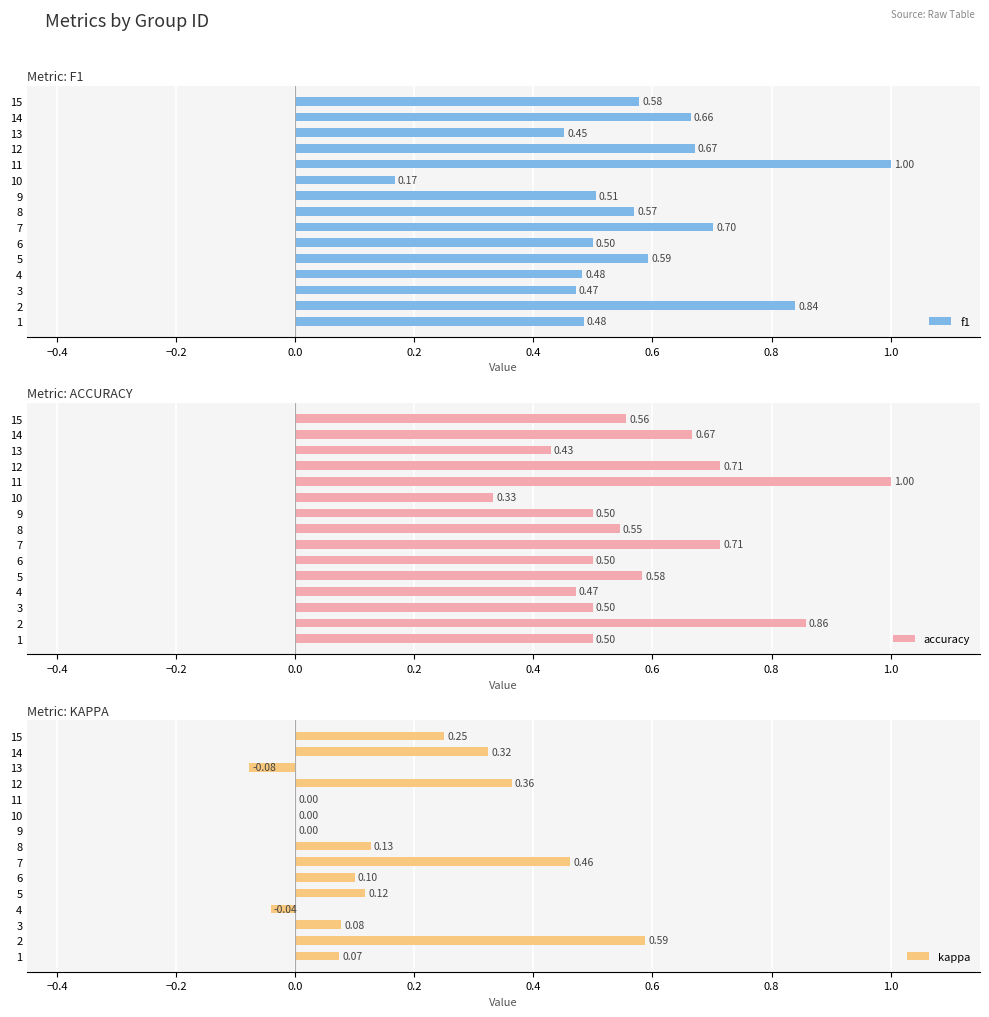

Which series has the largest range (max minus min)?

f1